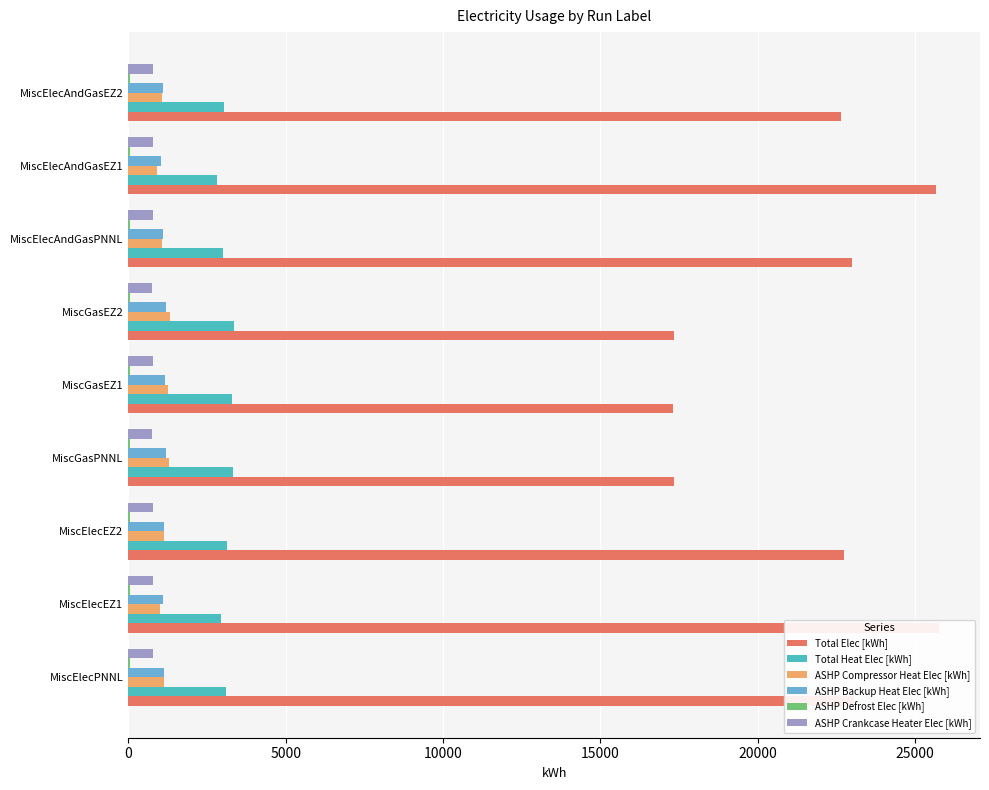

Is the value of ASHP Defrost Elec [kWh] at MiscGasEZ2 greater than the value of ASHP Crankcase Heater Elec [kWh] at MiscGasEZ1?

No